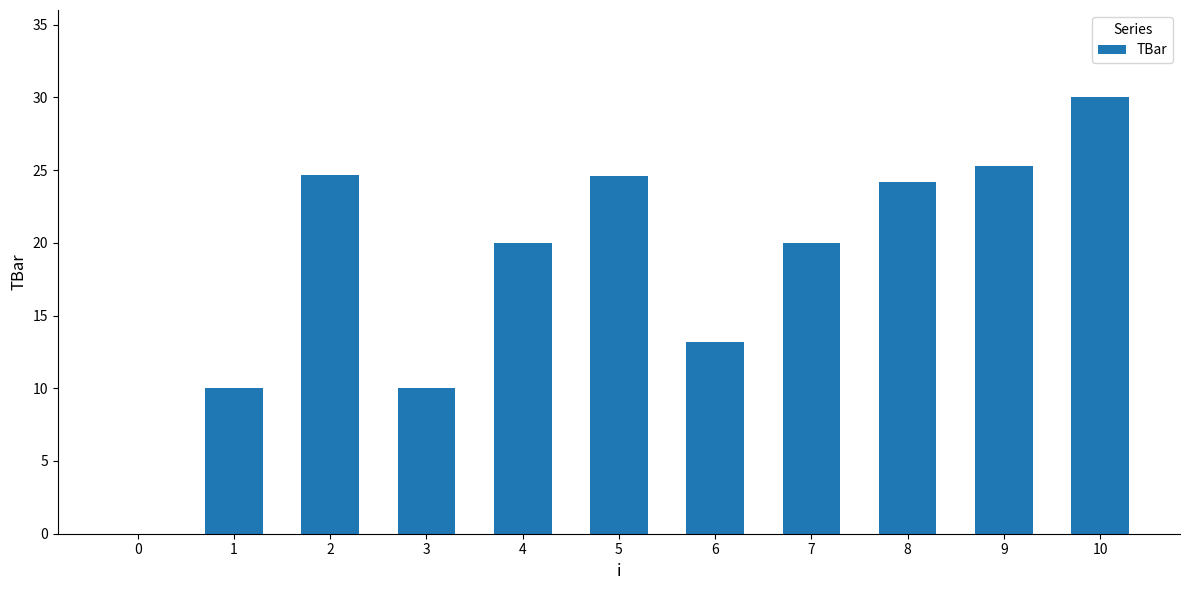

Read the value at 8.

24.2